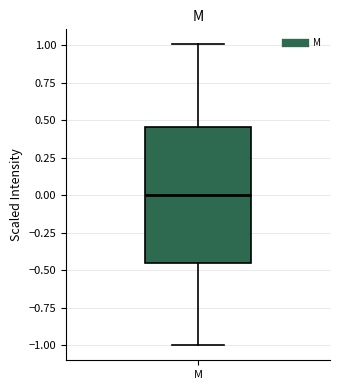

Where does the upper whisker of the box for M end on the y-axis? The values are not printed on the chart, so give them approximately, as read against the axis.

1.00